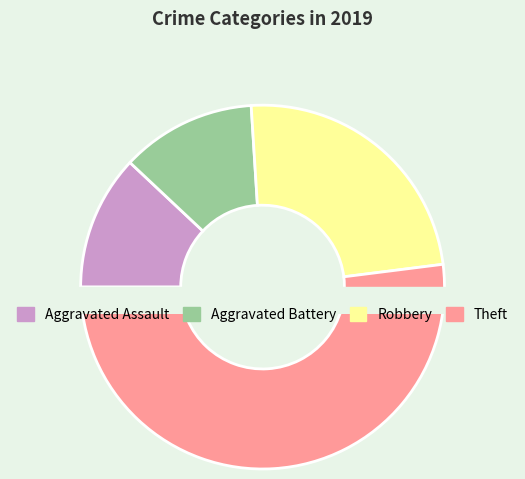

What percentage is the Robbery slice, to the nearest percent?

24%